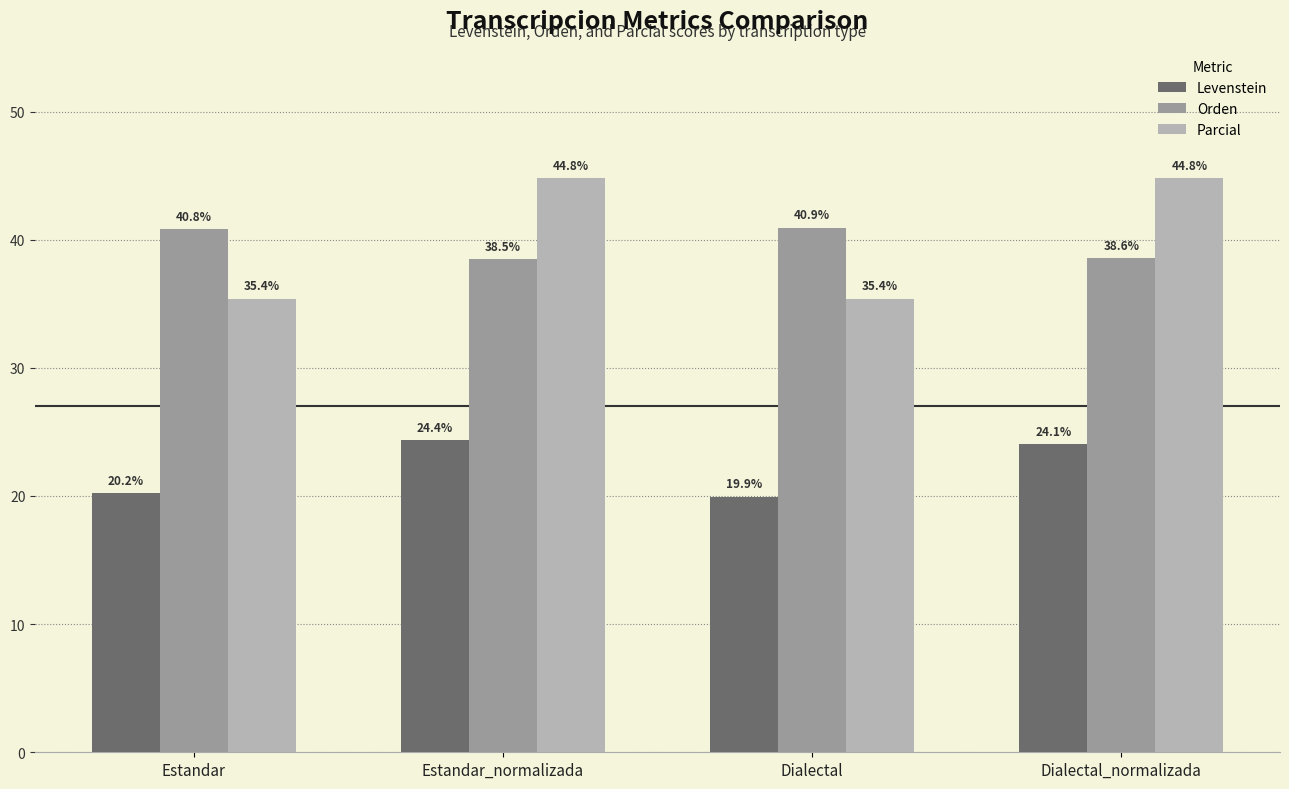

Is it true that Levenstein equals 14.2 at Dialectal_normalizada?

False